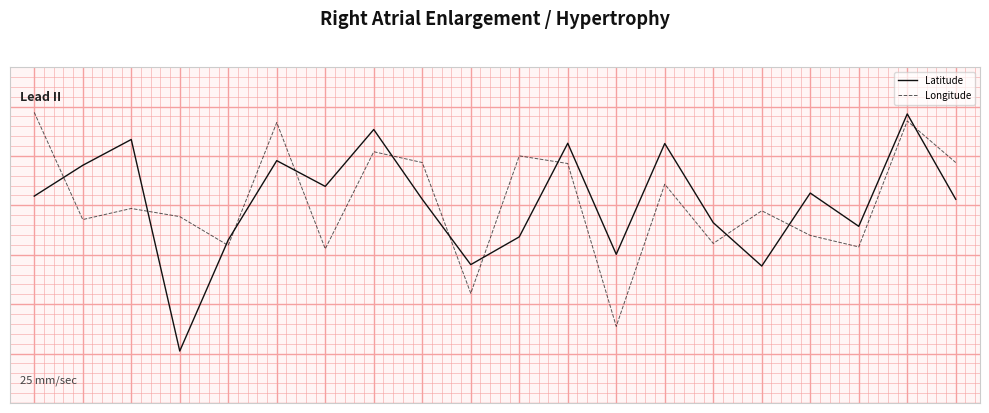

Is this an area chart (filled region under the line)?

No